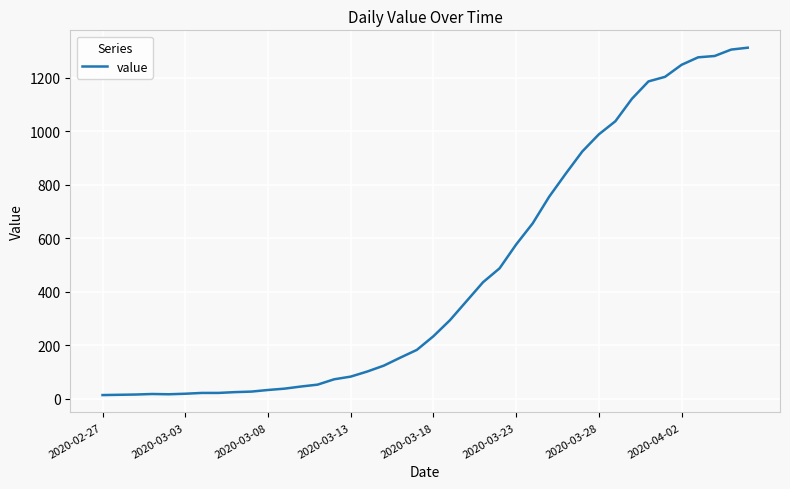

What is the greatest value displayed?

1312